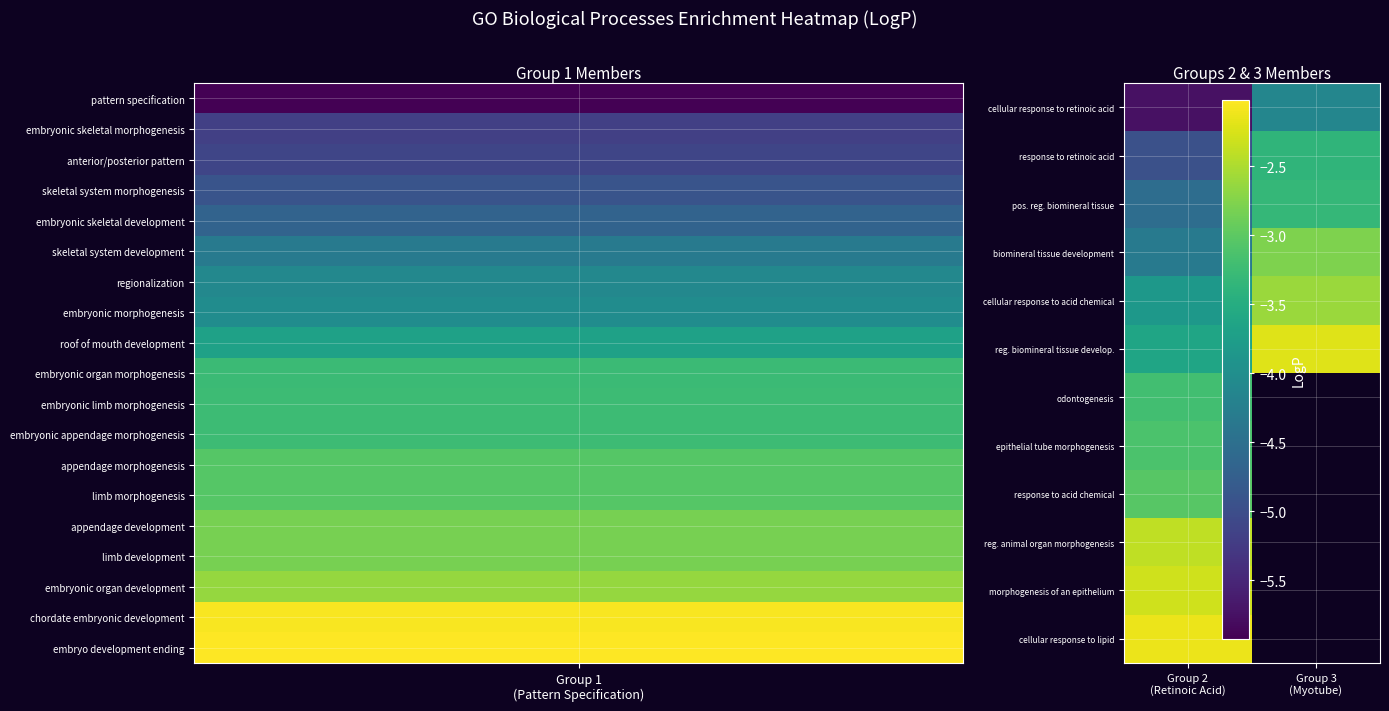

The value of cellular response to retinoic acid at Group 3 (Myotube) is -4.1. True or false?

True